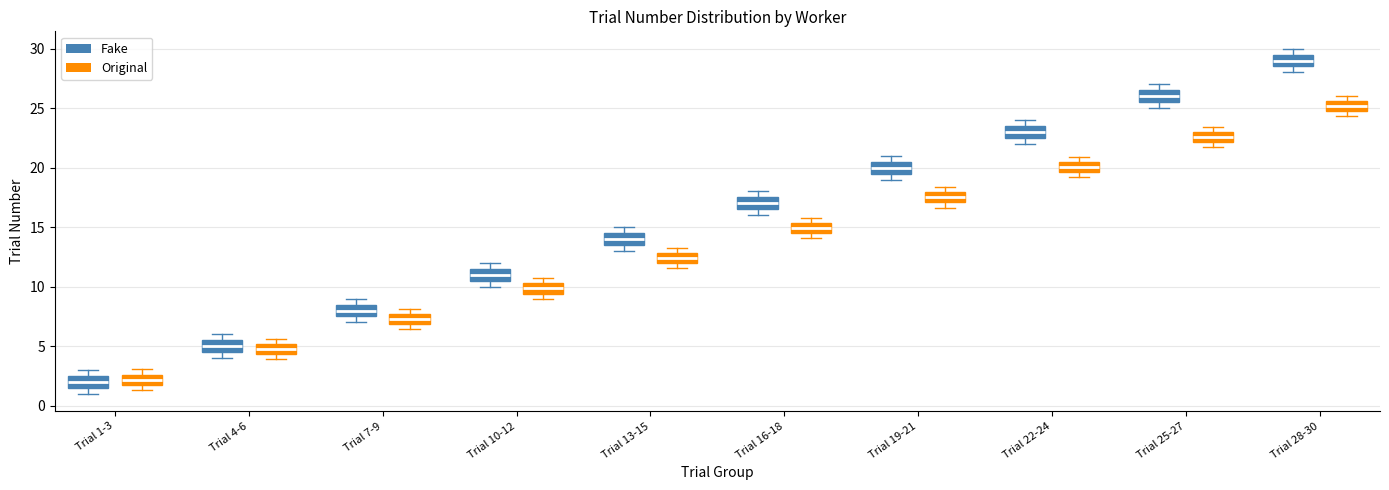

Where does the median line of the box for Trial 10-12 (Fake) sit on the y-axis? The values are not printed on the chart, so give them approximately, as read against the axis.

11.0